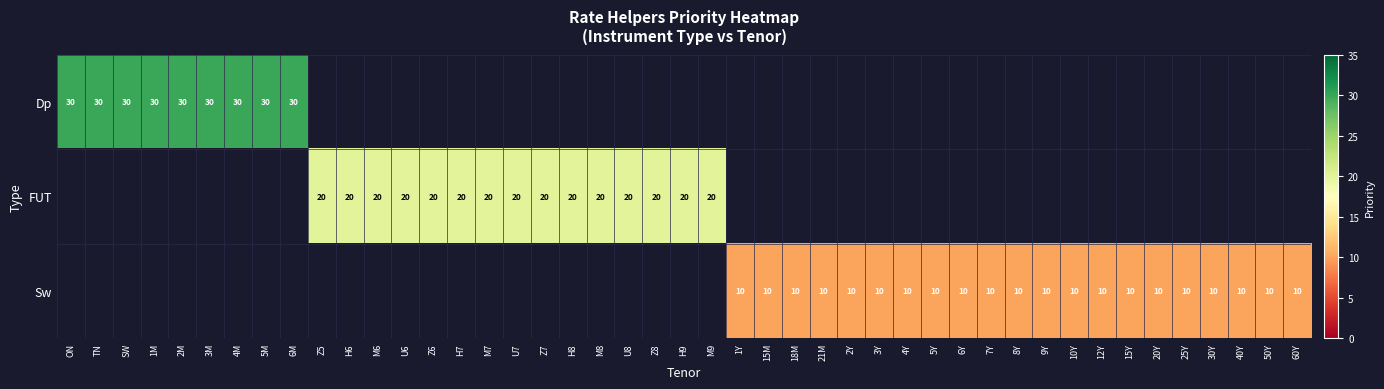

The value of FUT at Z6 is 20. True or false?

True